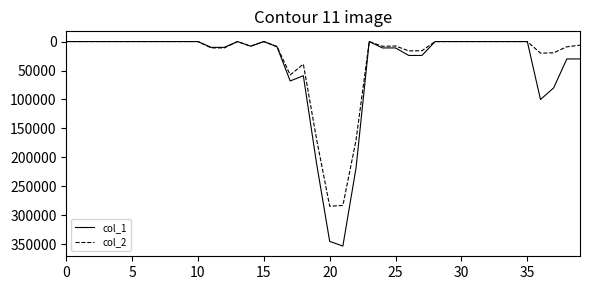

Rank the series by their maximum value, from lowest to highest.

col_2, col_1